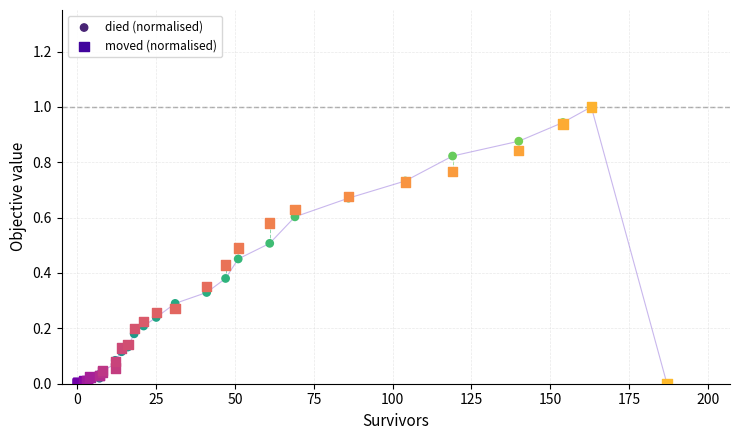

What are all the series names shown in the legend?

died (normalised), moved (normalised)